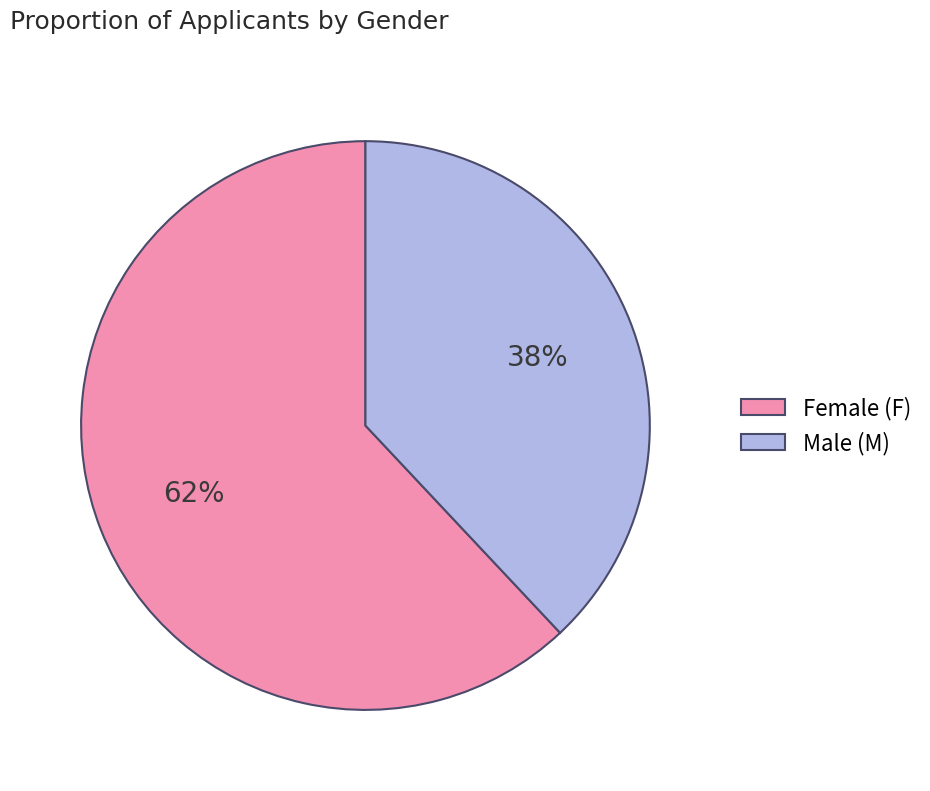

Is the sum of Female (F) and Male (M) greater than half?

Yes